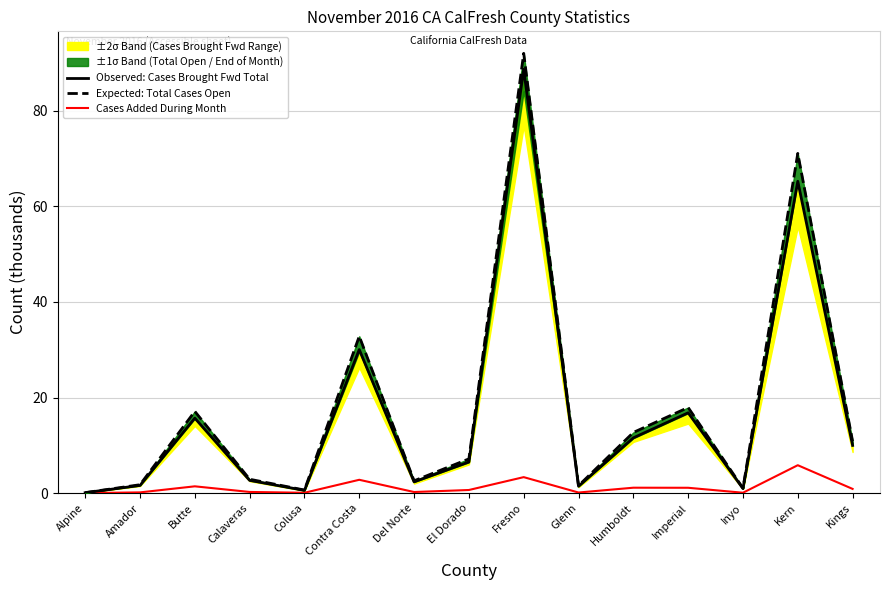

Reading left to right, transcribe all the data shown in this chart.

Observed: Cases Brought Fwd Total: 0.1	1.6	15.7	2.7	0.6	30.0	2.3	6.5	88.7	1.4	11.6	16.8	1.0	65.3	10.0
Expected: Total Cases Open: 0.1	1.8	17.1	2.9	0.6	32.8	2.6	7.2	92.0	1.6	12.7	17.9	1.0	71.1	10.9
Cases Added During Month: 0.0	0.1	1.4	0.2	0.1	2.8	0.2	0.6	3.3	0.1	1.1	1.1	0.1	5.8	0.9